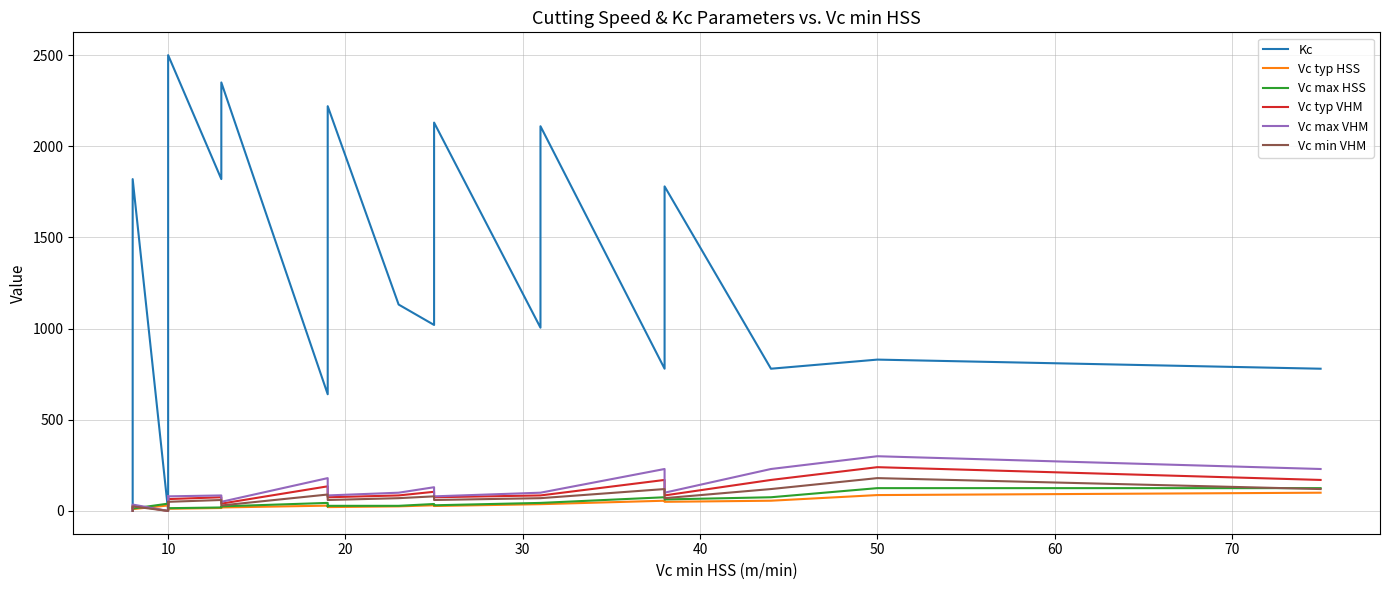

At which category does Vc min VHM reach its first local peak?

10